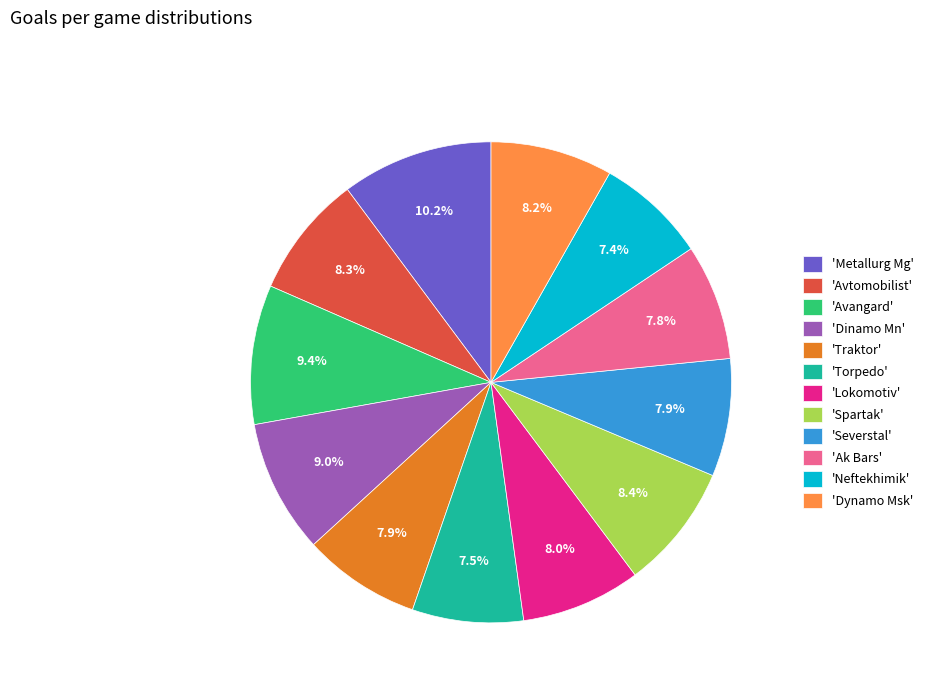

Which slice is the largest?

'Metallurg Mg'